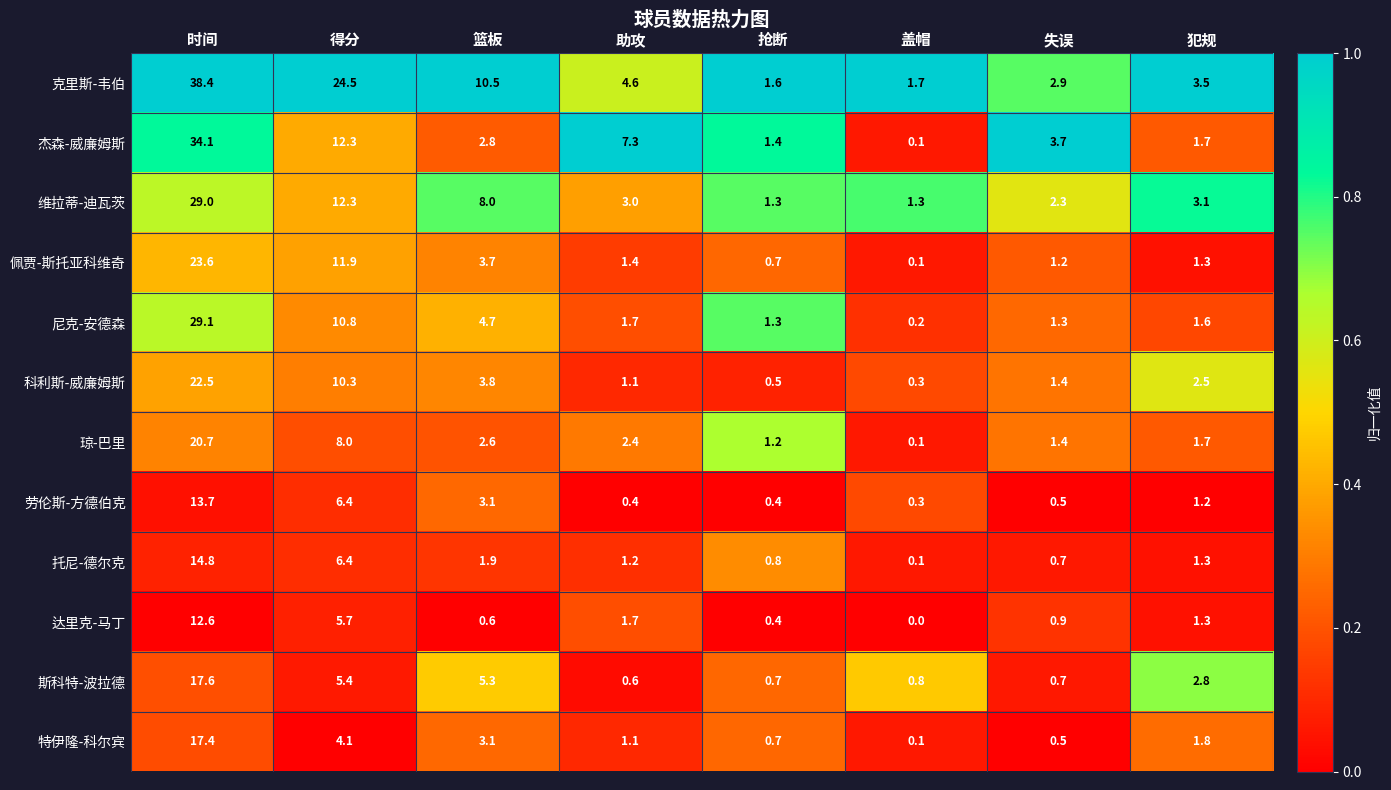

At which label is 琼-巴里 closest to 10?

得分